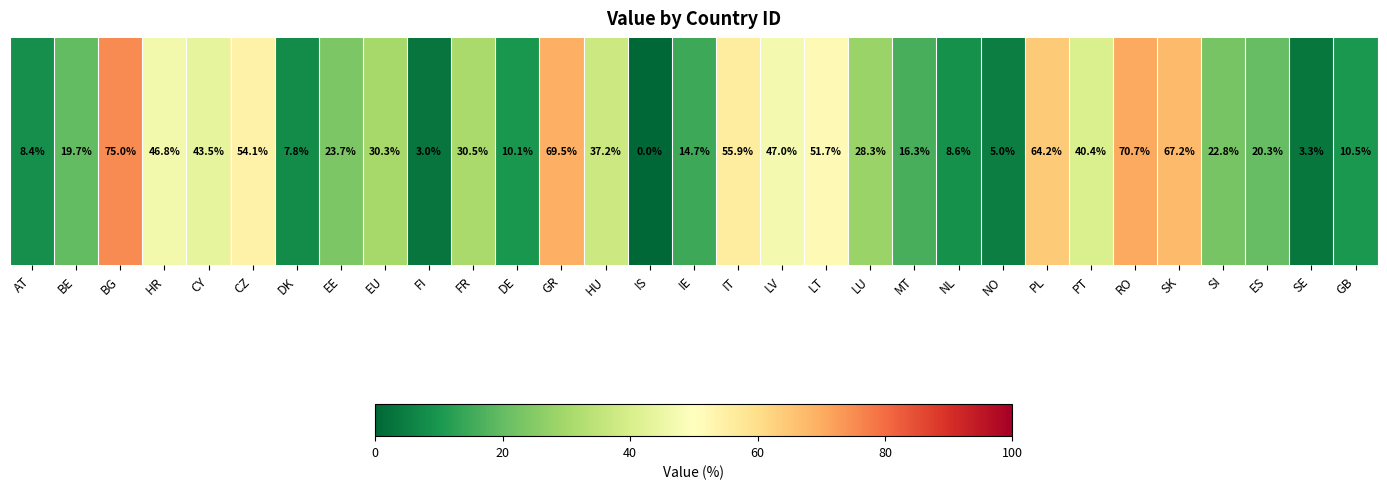

The value at NL is 8.6. True or false?

True